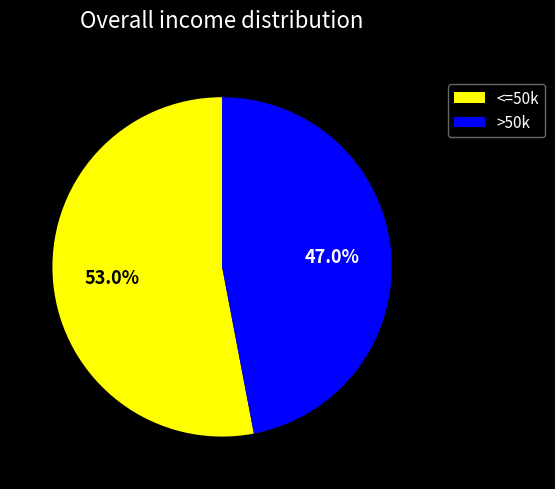

Does <=50k represent more than half of the total?

Yes